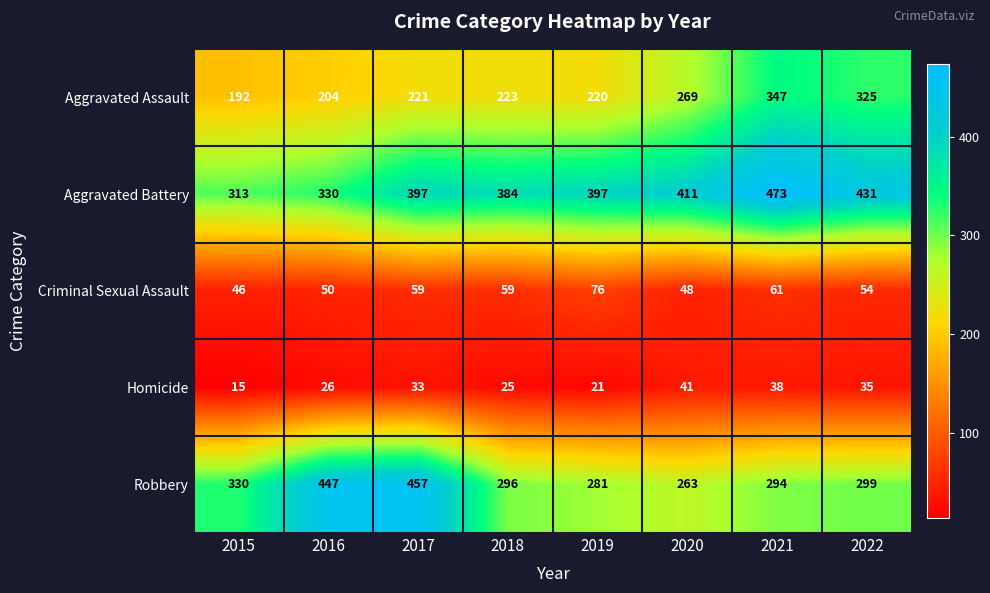

What is the lowest value of the Aggravated Battery series?

313